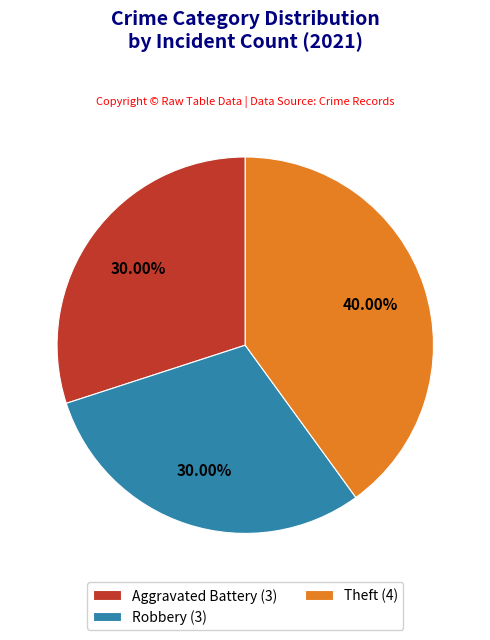

Combined, do Aggravated Battery (3) and Theft (4) account for over 50%?

Yes